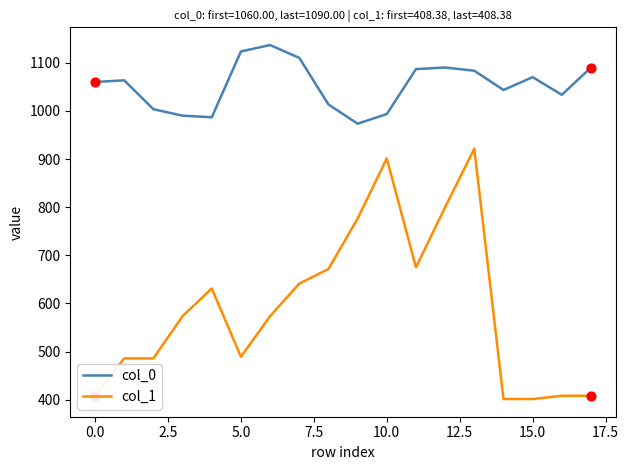

Which series has the largest total across all categories?

col_0